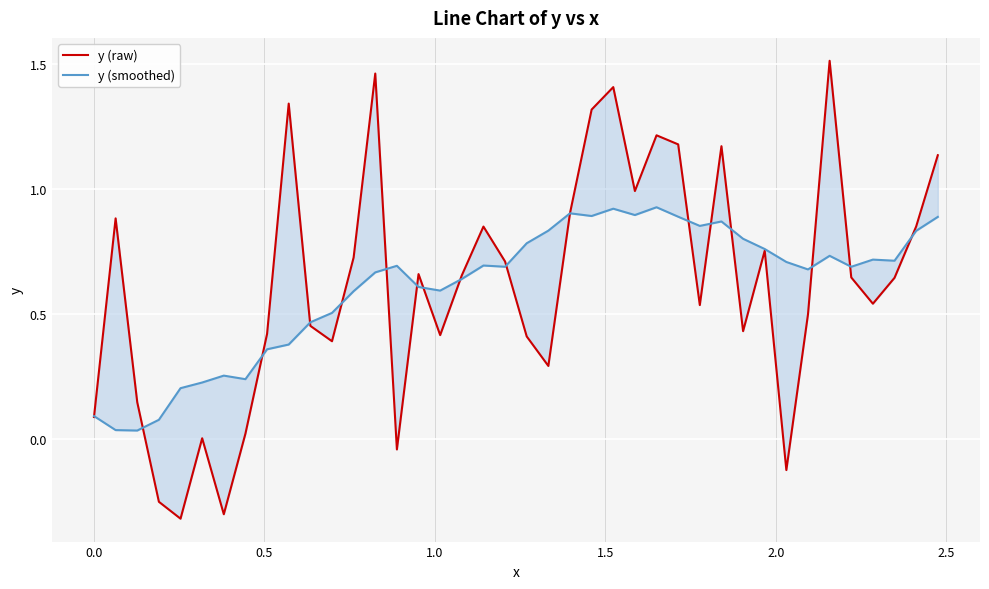

Reading left to right, transcribe all the data shown in this chart.

y (raw): 0.1	0.9	0.1	-0.3	-0.3	0.0	-0.3	0.0	0.4	1.3	0.5	0.4	0.7	1.5	-0.0	0.7	0.4	0.7	0.8	0.7	0.4	0.3	0.9	1.3	1.4	1.0	1.2	1.2	0.5	1.2	0.4	0.8	-0.1	0.5	1.5	0.6	0.5	0.6	0.8	1.1
y (smoothed): 0.1	0.0	0.0	0.1	0.2	0.2	0.3	0.2	0.4	0.4	0.5	0.5	0.6	0.7	0.7	0.6	0.6	0.6	0.7	0.7	0.8	0.8	0.9	0.9	0.9	0.9	0.9	0.9	0.9	0.9	0.8	0.8	0.7	0.7	0.7	0.7	0.7	0.7	0.8	0.9